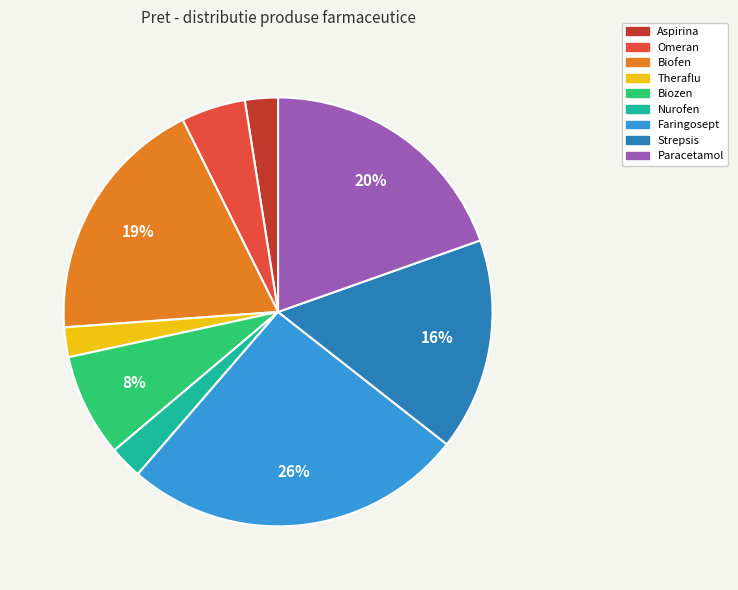

Is it true that Aspirina is 2% of the pie?

True